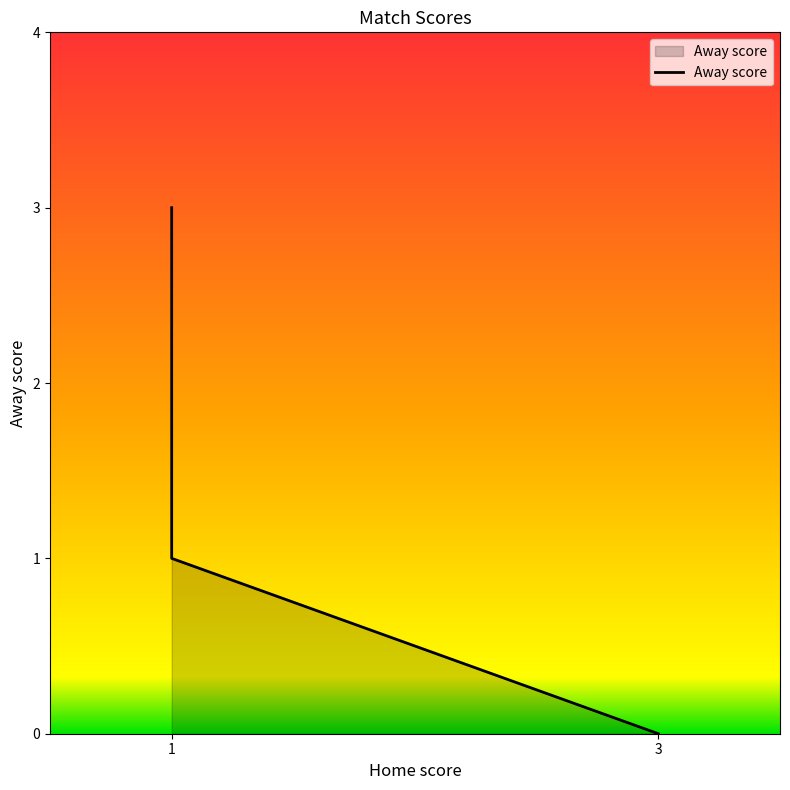

Does the chart have visible grid lines?

No